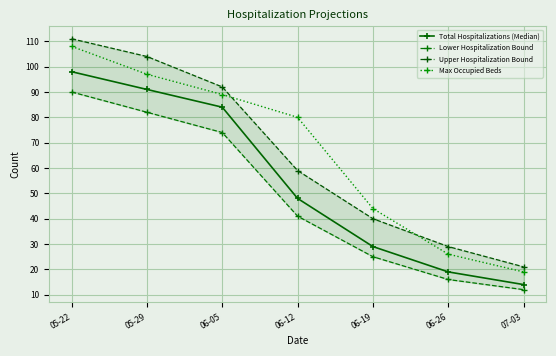

Reading left to right, what are all the values shown in this chart?

Total Hospitalizations (Median): 98	91	84	48	29	19	14
Lower Hospitalization Bound: 90	82	74	41	25	16	12
Upper Hospitalization Bound: 111	104	92	59	40	29	21
Max Occupied Beds: 108	97	89	80	44	26	19